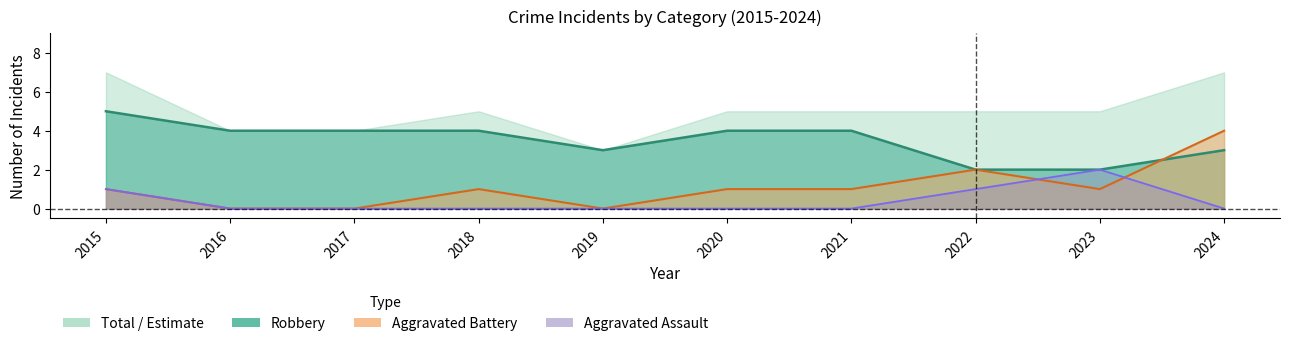

The value of Robbery at 2017 is 5. True or false?

False